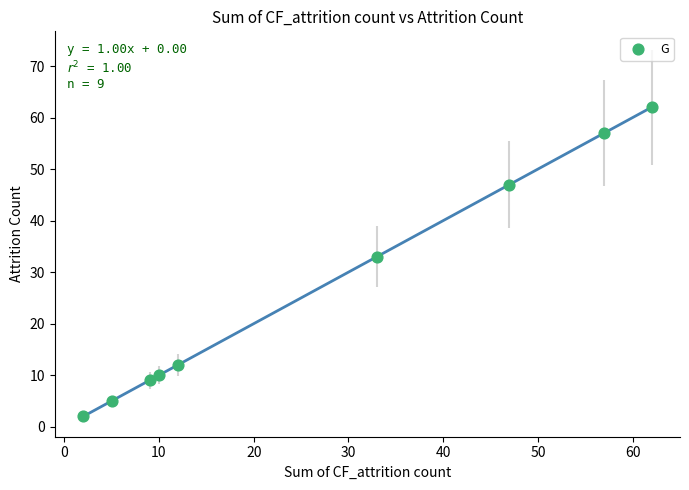

What is the average Y value?

26